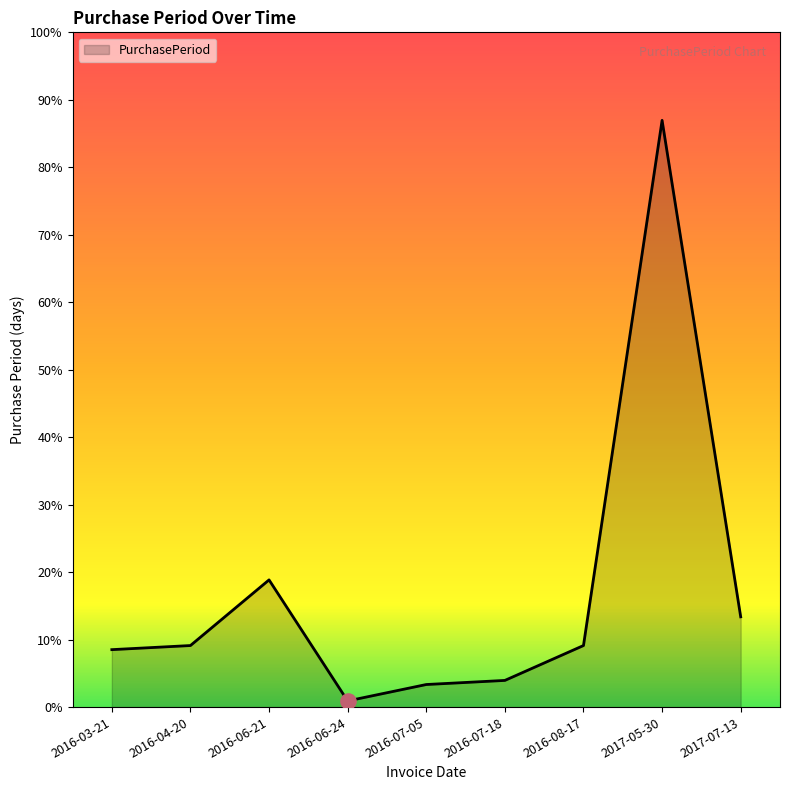

What is the ratio of the value at 2017-07-13 to the value at 2016-07-05?

4.0